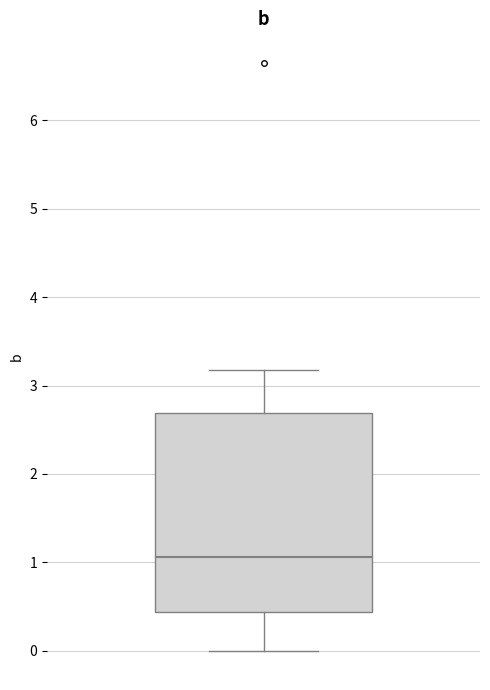

Where does the lower whisker of the box end on the y-axis? The values are not printed on the chart, so give them approximately, as read against the axis.

0.0